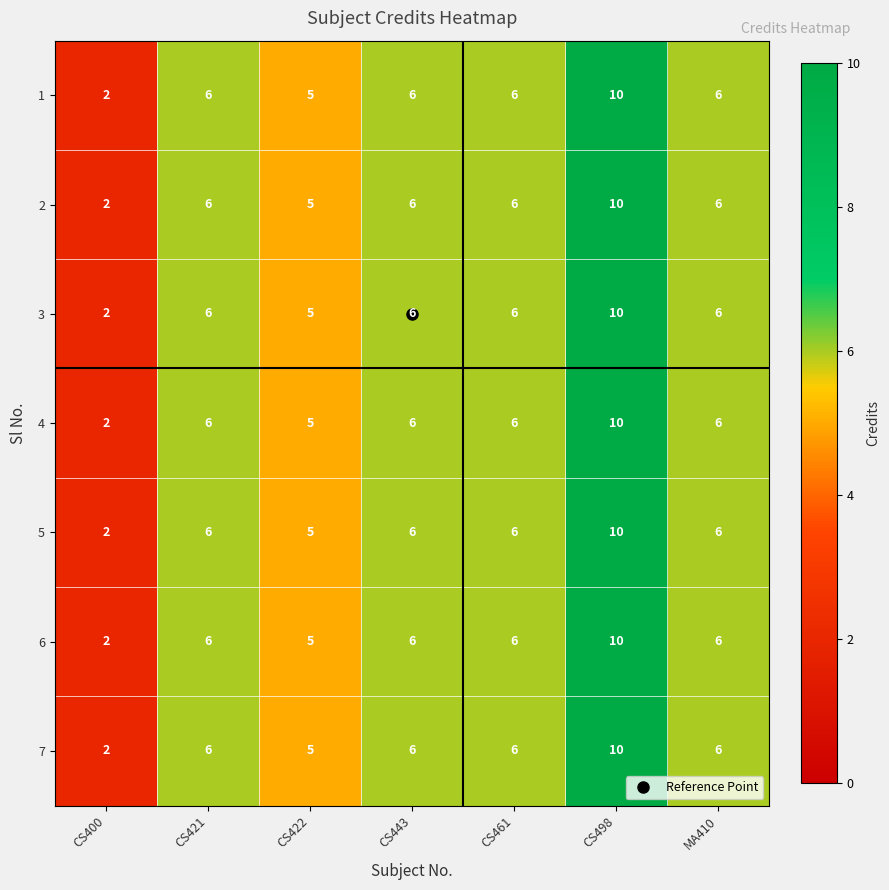

What is the average value of the 3 series?

6